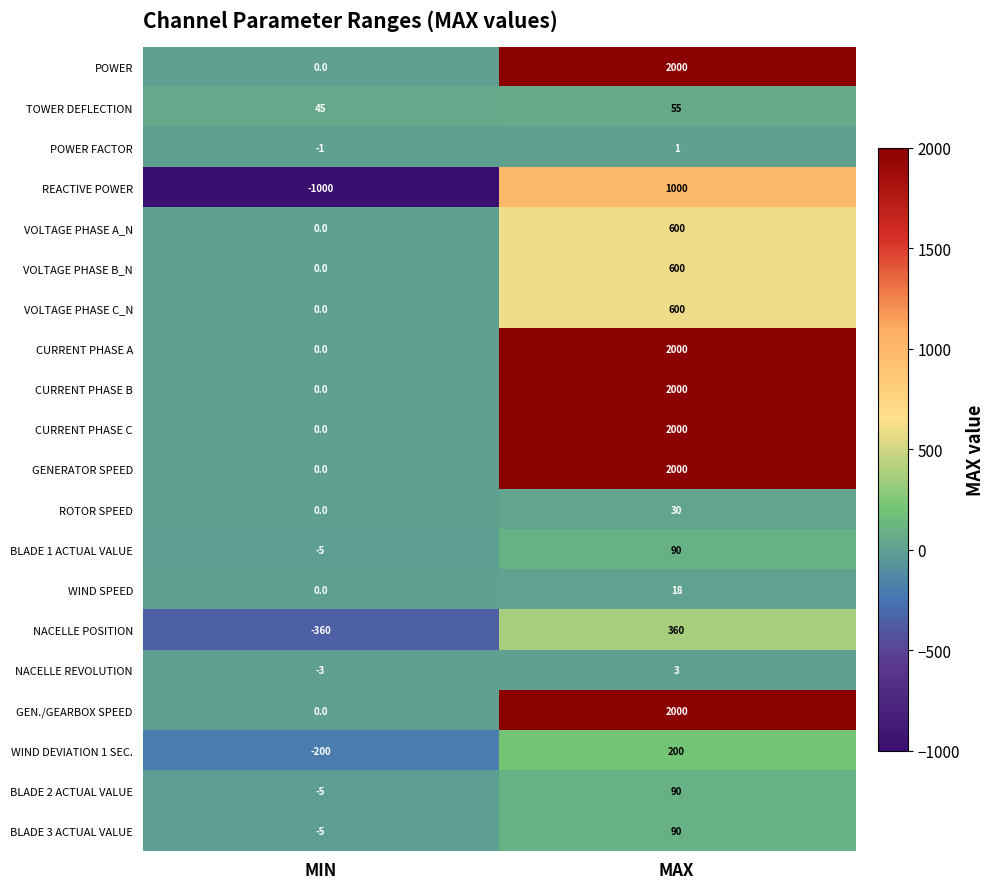

What is the difference between the highest and lowest values at MAX?

1999